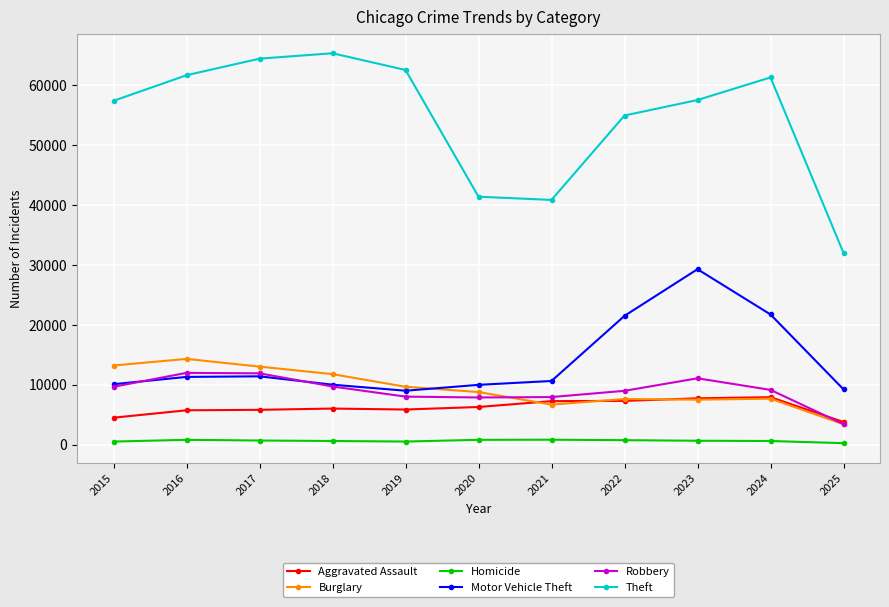

What is the difference between the second highest and minimum values in the Robbery series?

8477